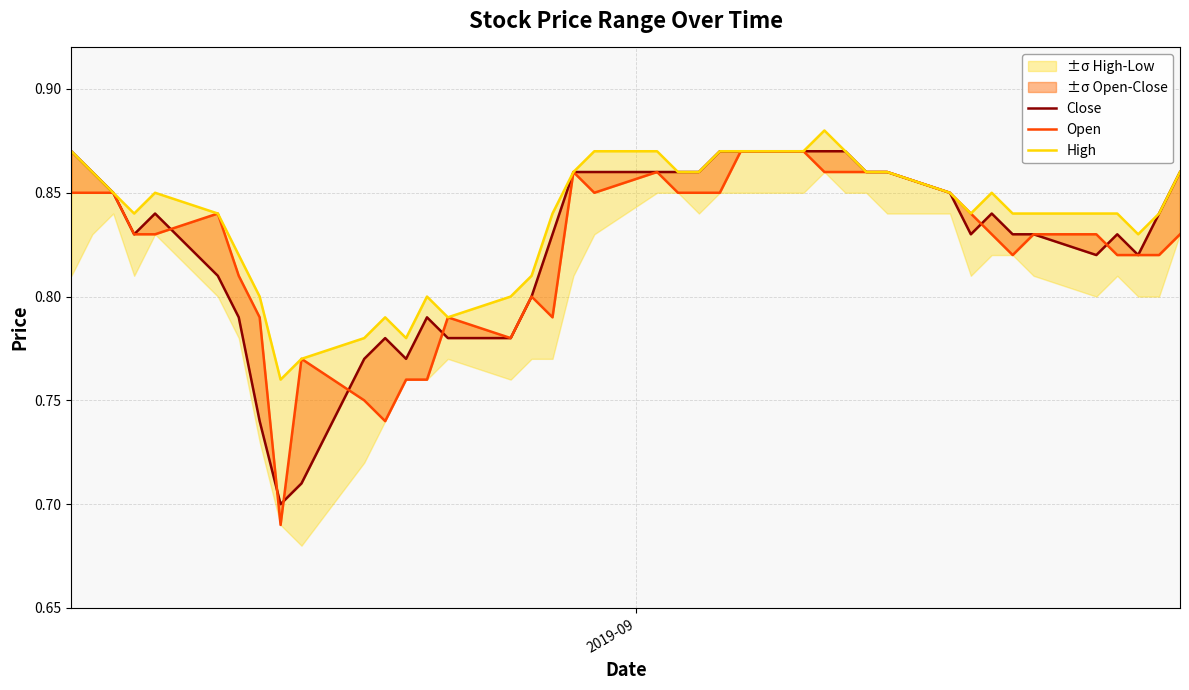

What is the minimum value for Open?

0.7